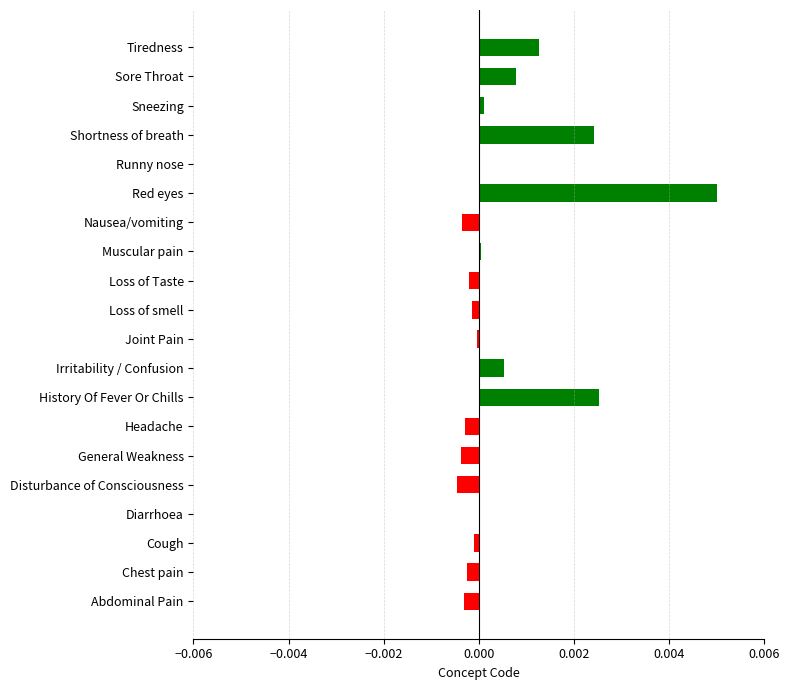

How many series are shown in this chart?

1